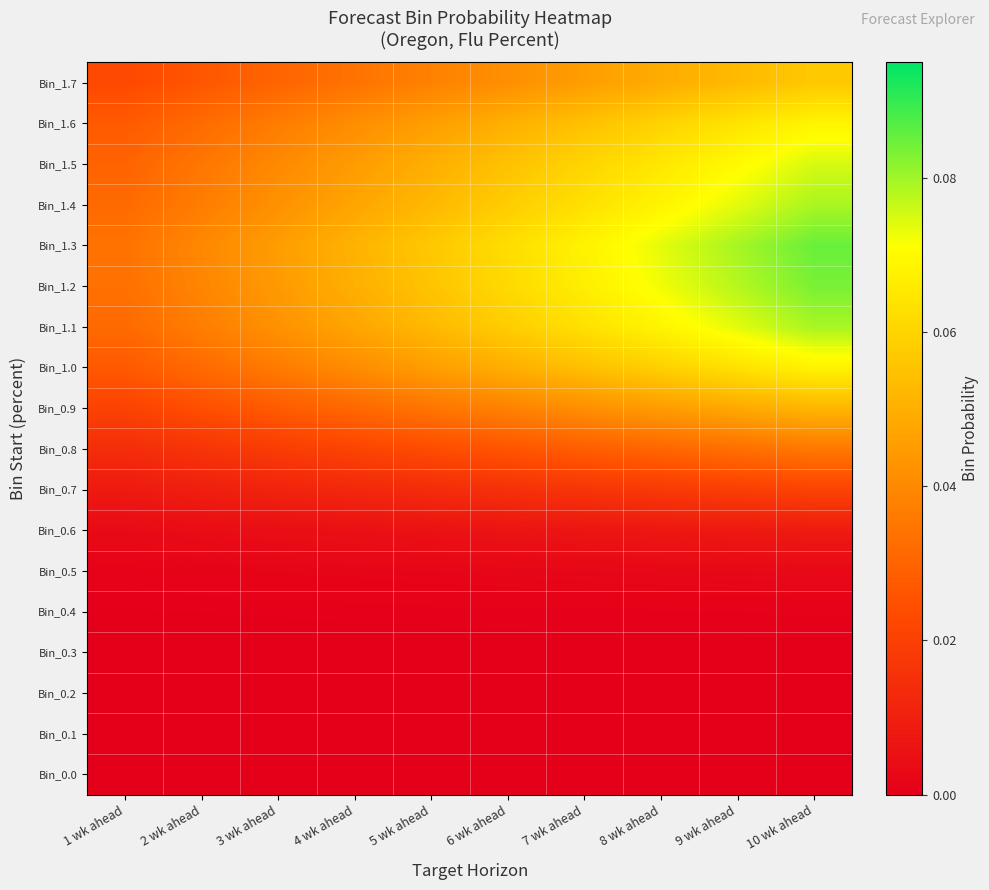

Count the number of data series in this chart.

18